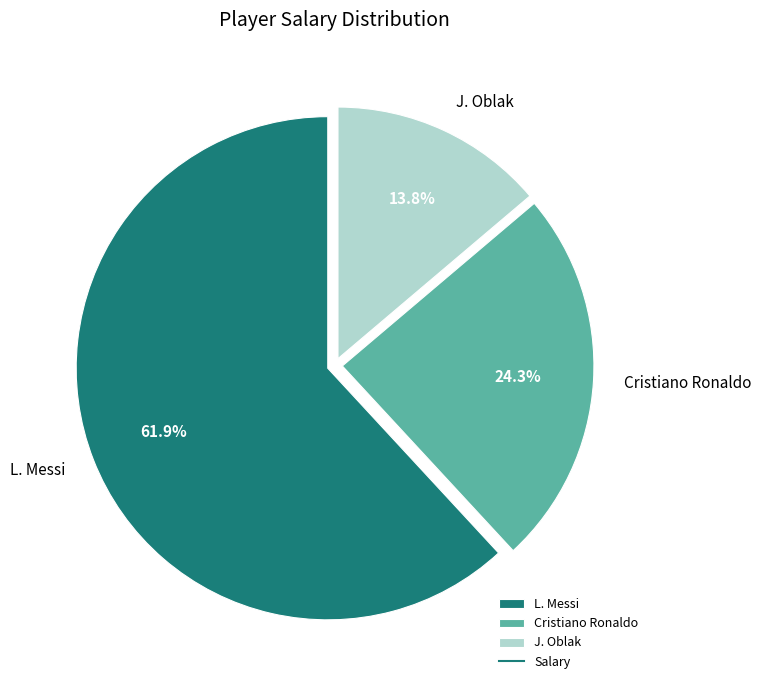

Which category accounts for the majority?

L. Messi